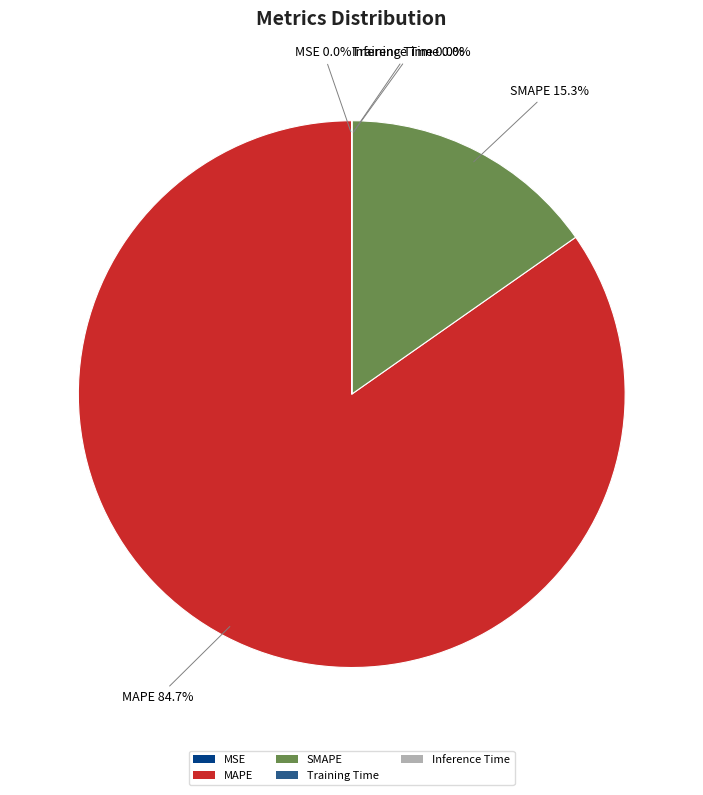

The MAPE slice represents 85% of the pie. True or false?

True